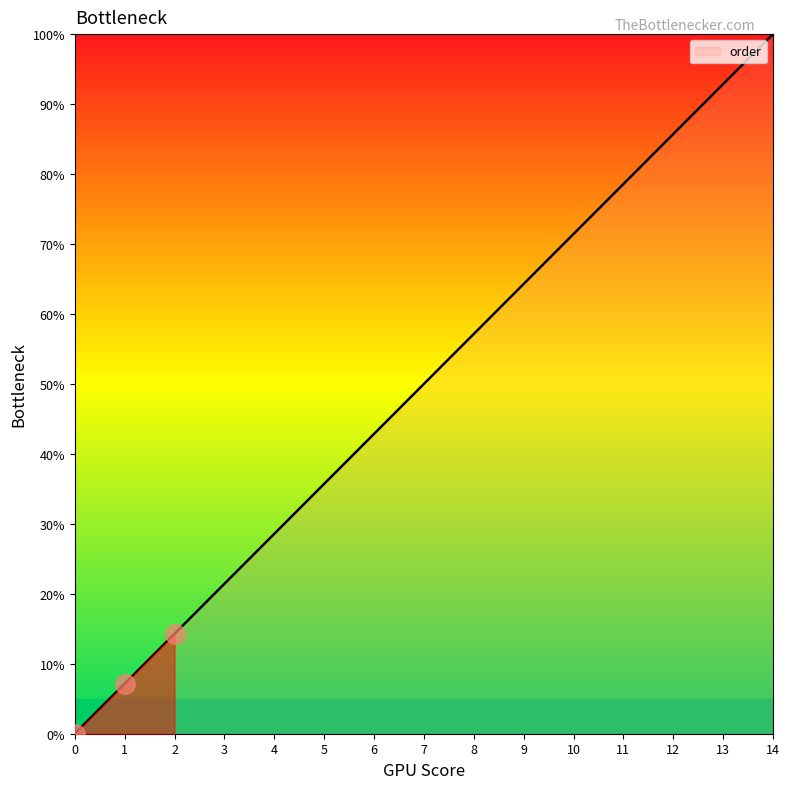

List the labels in order of value, largest first.

14, 13, 12, 11, 10, 9, 8, 7, 6, 5, 4, 3, 2, 1, 0